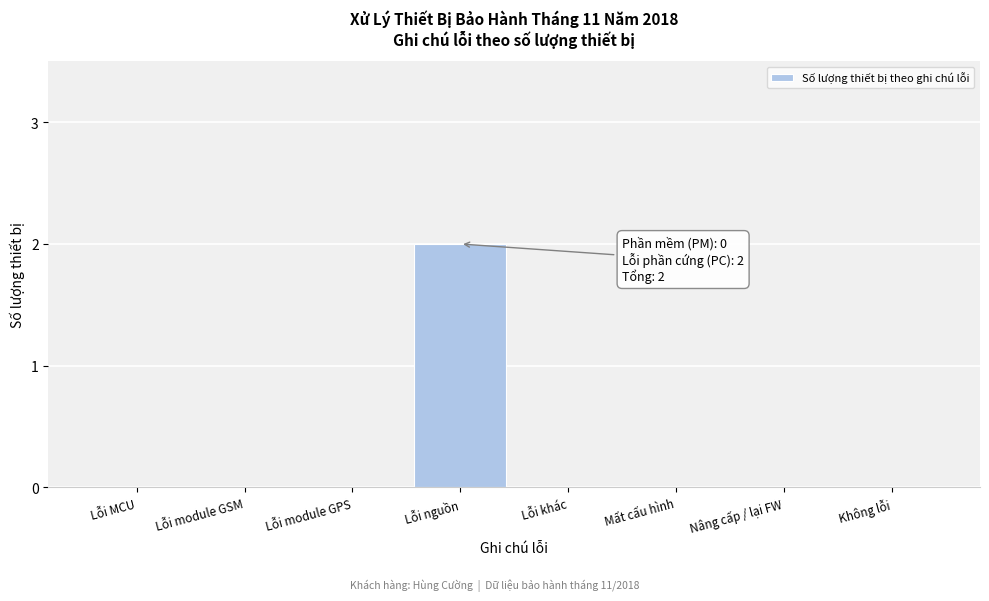

Reading left to right, extract all data points from this chart.

Lỗi MCU=0	Lỗi module GSM=0	Lỗi module GPS=0	Lỗi nguồn=2	Lỗi khác=0	Mất cấu hình=0	Nâng cấp / lại FW=0	Không lỗi=0